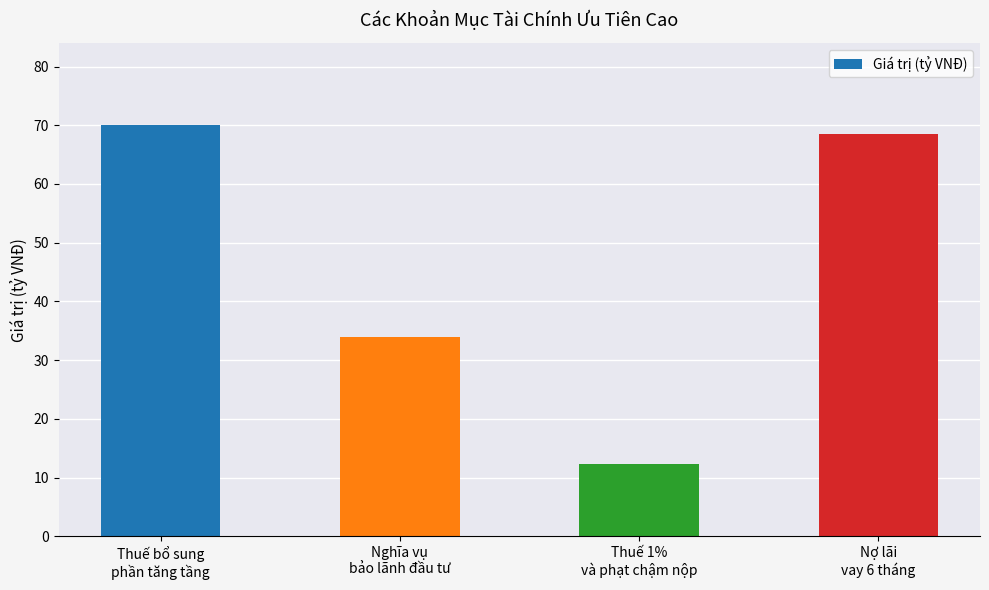

Read the value at Thuế bổ sung
phần tăng tầng.

70.0